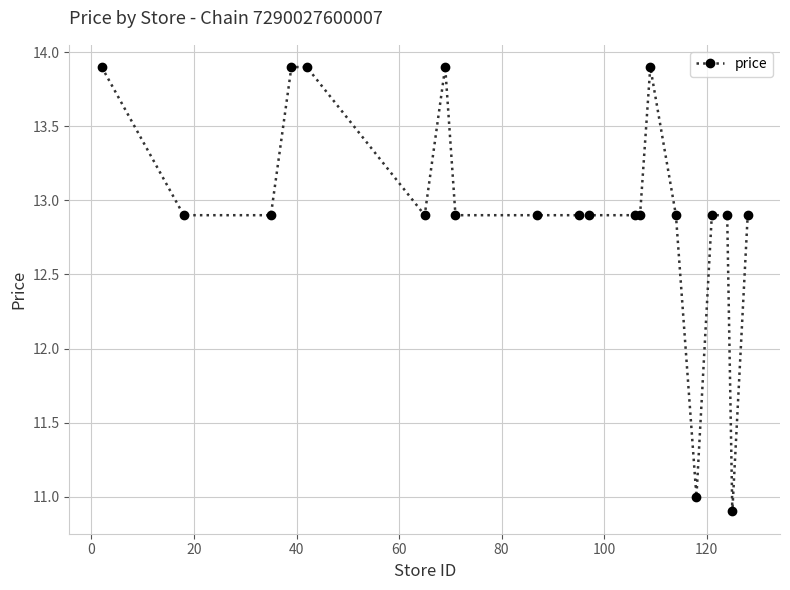

What is the sum of all values?

259.1